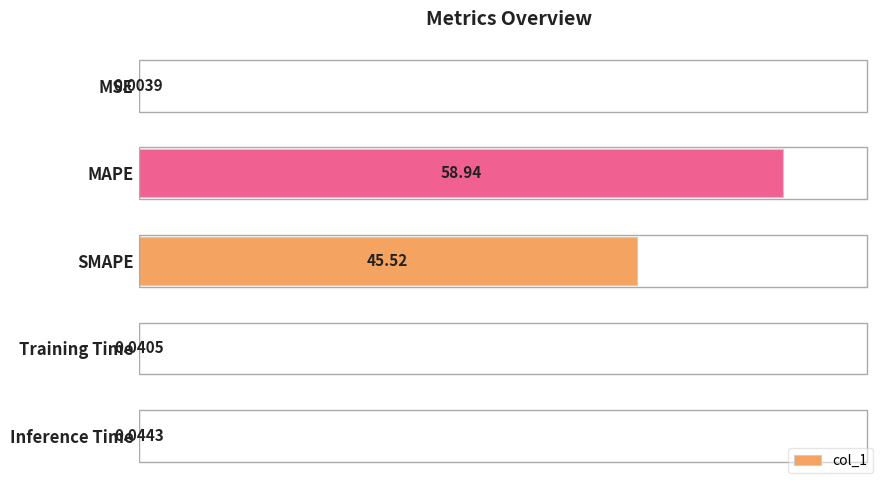

Which category has the highest value across all series?

MAPE